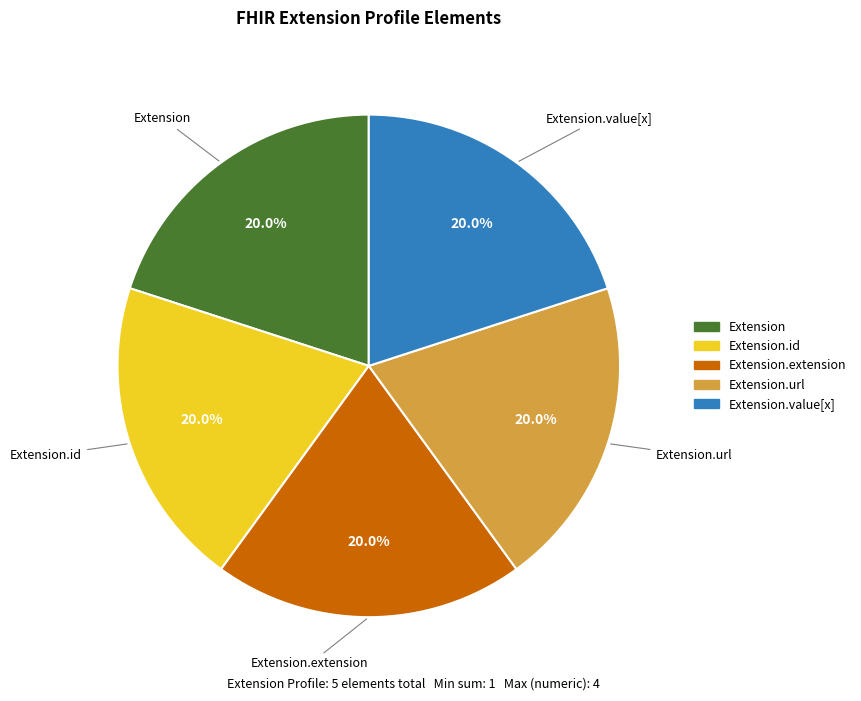

Is there any slice that represents more than half of the pie?

No